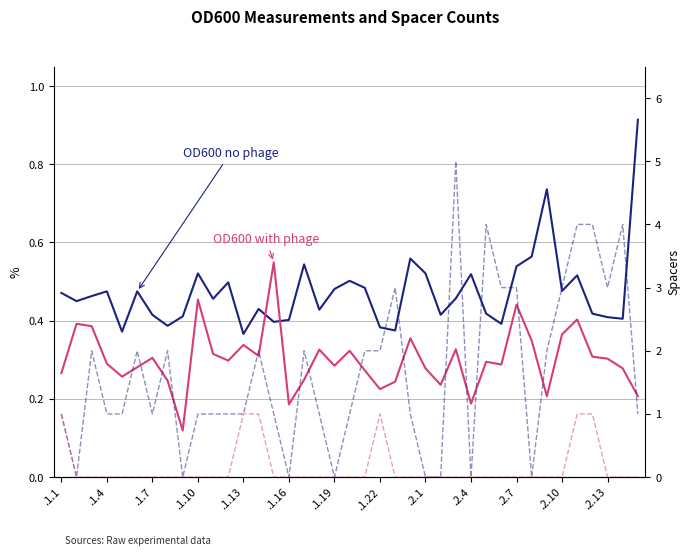

Rank the series by their maximum value, from lowest to highest.

OD600 with phage, OD600 no phage, CR1 spacers, CR2 spacers